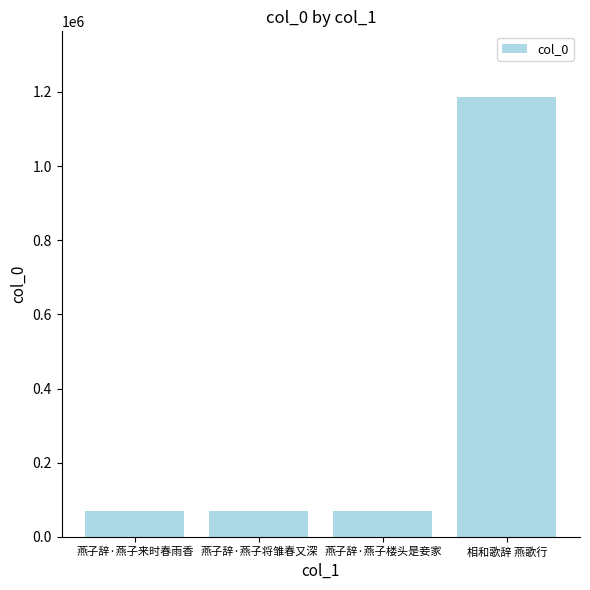

What is the difference between the values at 燕子辞·燕子来时春雨香 and 燕子辞·燕子楼头是妾家?

1